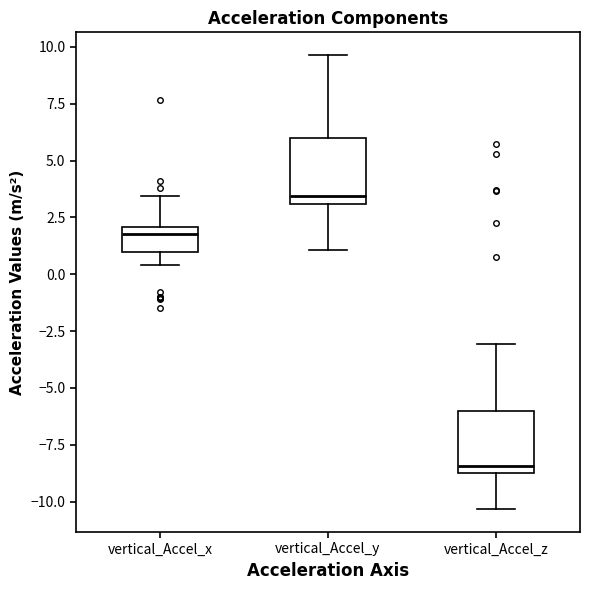

Reading left to right, read every box against the y-axis: the position of its median line, the range the box covers, and the ends of its whiskers. The values are not printed on the chart, so give them approximately, as read against the axis.

vertical_Accel_x: median 2.0 (just below the box's upper edge), box 1.0 to 2.0, whiskers 0.5 to 3.5
vertical_Accel_y: median 3.5, box 3.0 to 6.0, whiskers 1.0 to 9.5
vertical_Accel_z: median -8.5 (just above the box's lower edge), box -8.5 to -6.0, whiskers -10.5 to -3.0